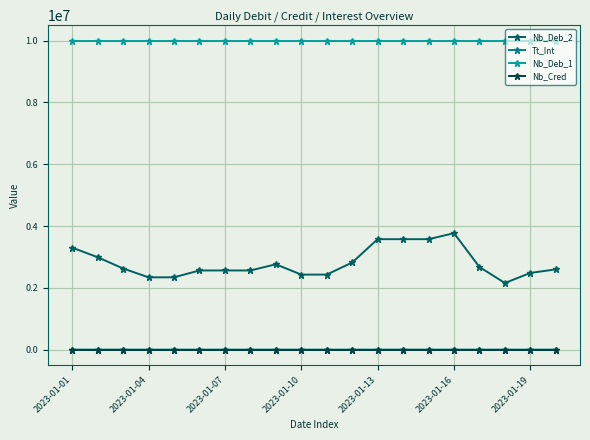

True or false: Nb_Deb_2 and Tt_Int cross at least once.

False